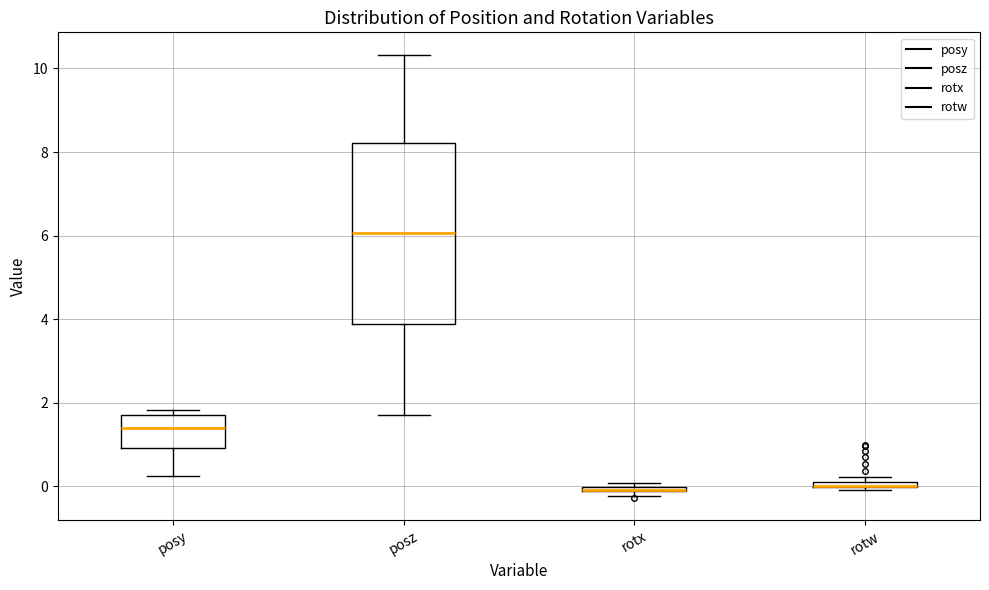

Where is the upper edge of the box for rotx on the y-axis? The values are not printed on the chart, so give them approximately, as read against the axis.

0.0